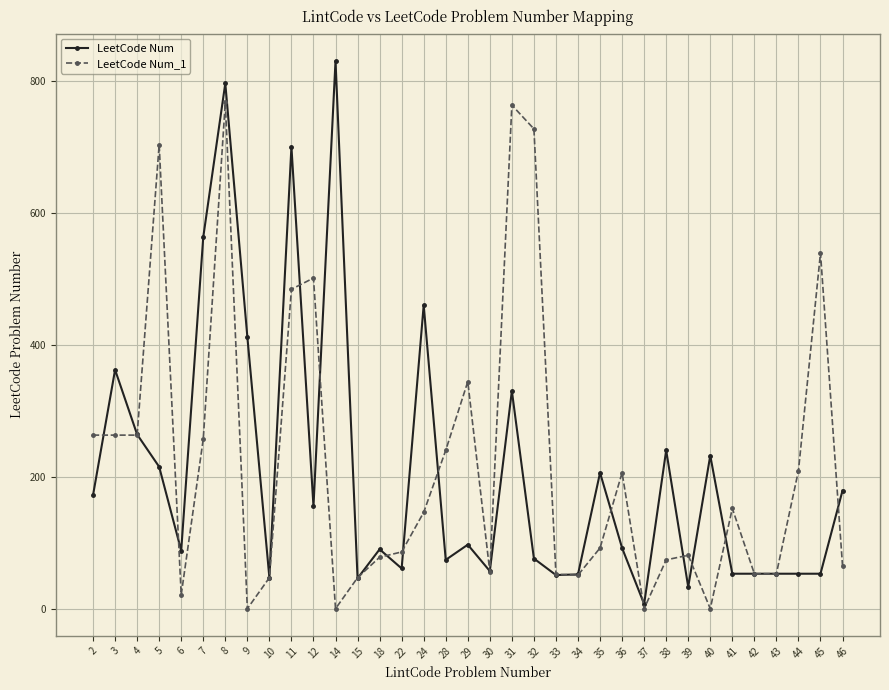

What is the difference between the LeetCode Num values at 40 and 12?

77